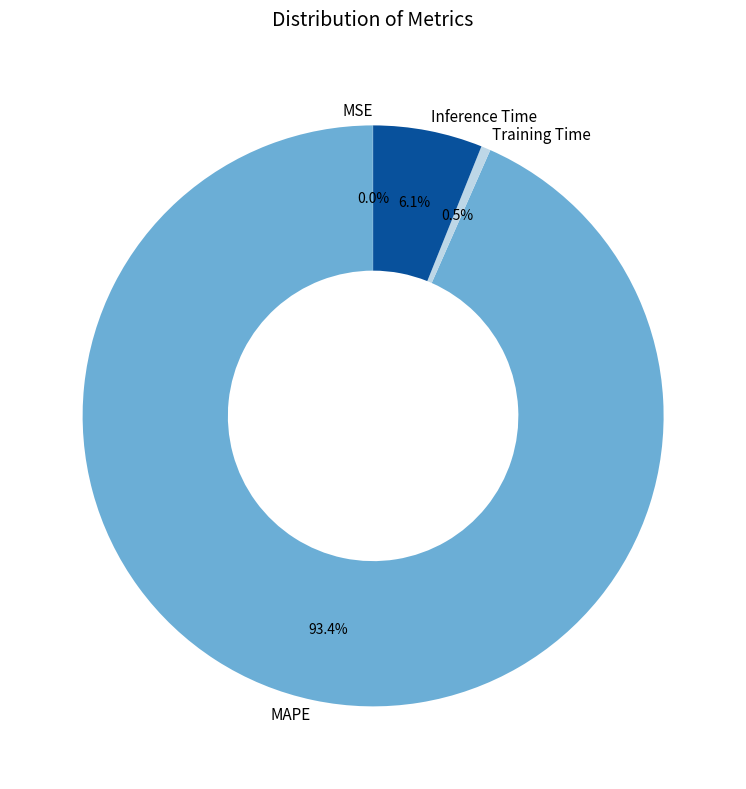

Does Inference Time account for over 50% of the chart?

No